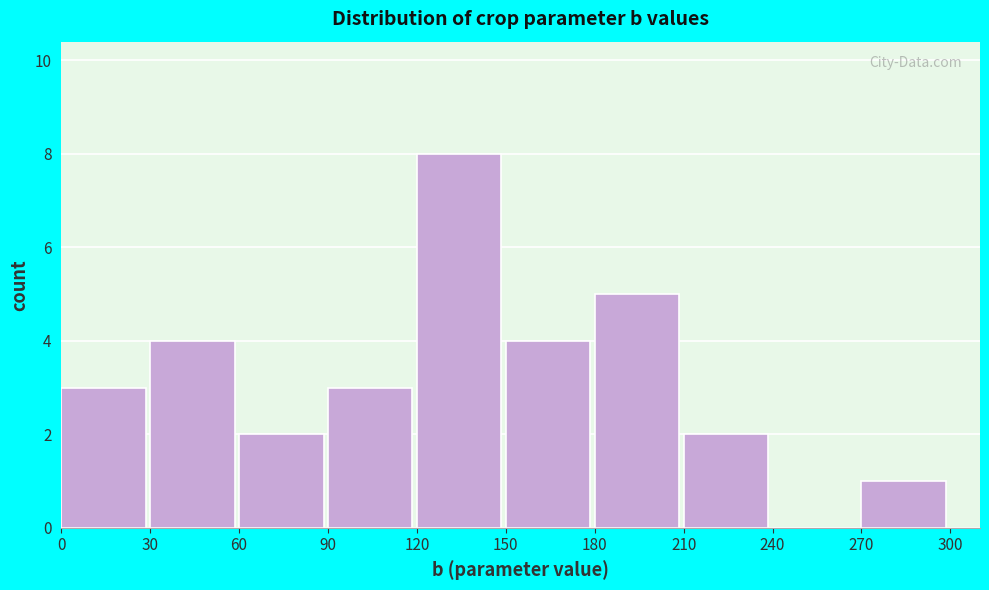

Which range on the x-axis has the tallest bar?

120 to 150